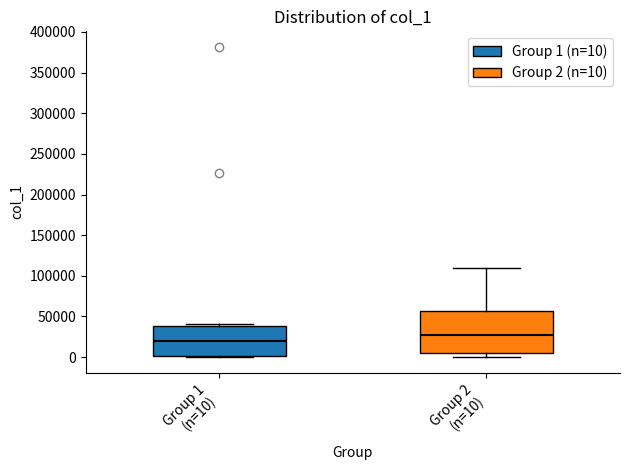

Reading left to right, read every box against the y-axis: the position of its median line, the range the box covers, and the ends of its whiskers. The values are not printed on the chart, so give them approximately, as read against the axis.

Group 1 (n=10): median 20000, box 0 to 40000, whiskers 0 to 40000 (just above the box's upper edge)
Group 2 (n=10): median 30000, box 5000 to 55000, whiskers 0 to 110000